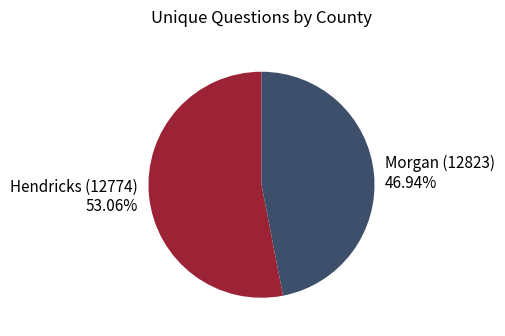

To the nearest percent, what is the difference between the largest and smallest slice percentages?

6%